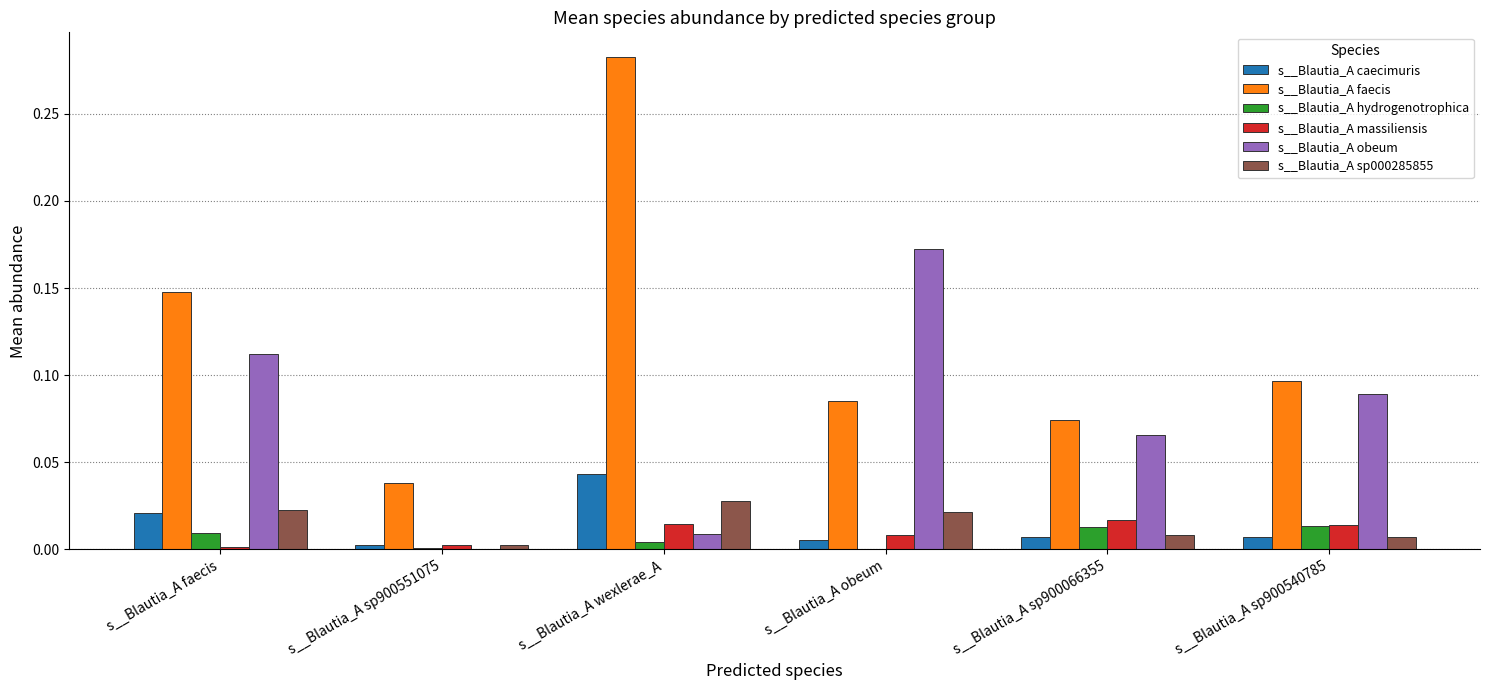

At which label is s__Blautia_A obeum closest to 0?

s__Blautia_A sp900551075